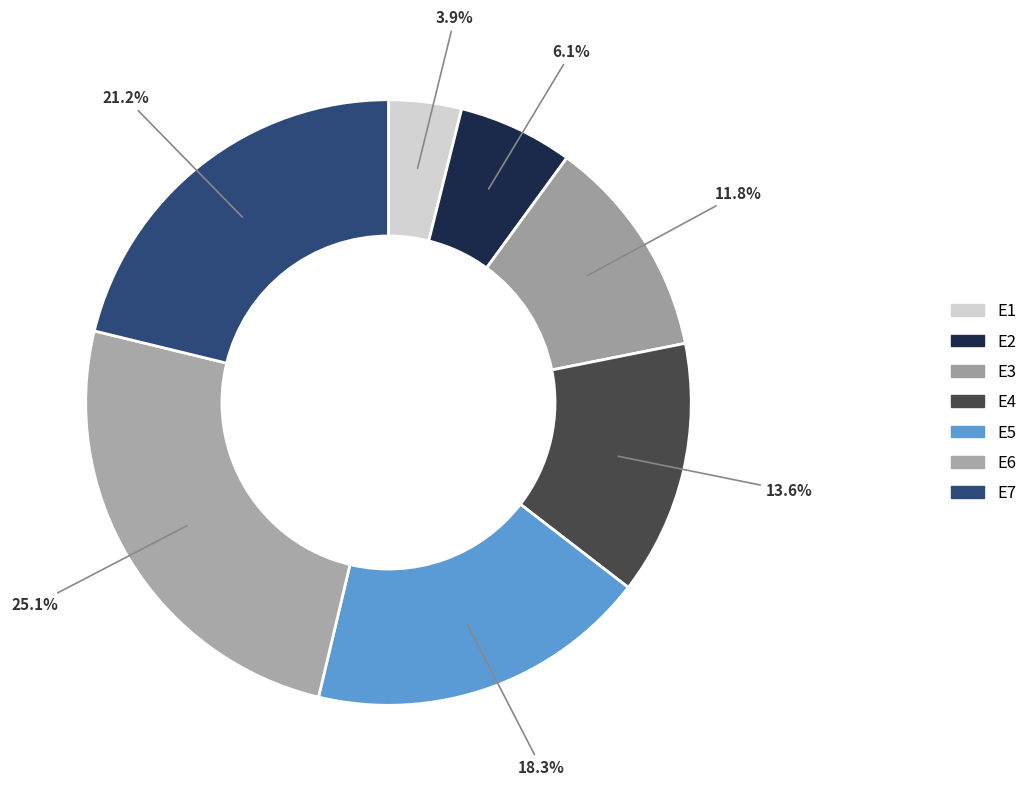

The E3 slice represents 26% of the pie. True or false?

False